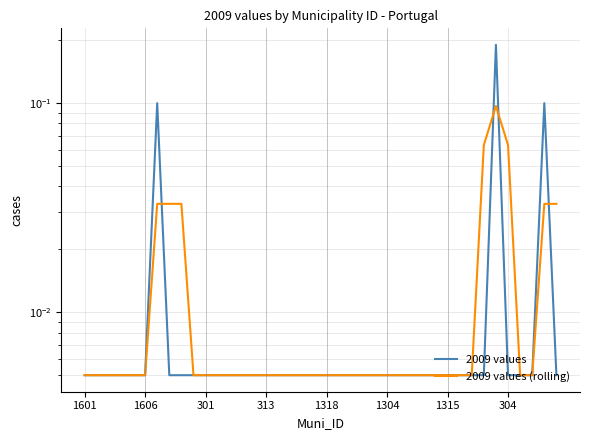

Count the number of categories in the chart.

40